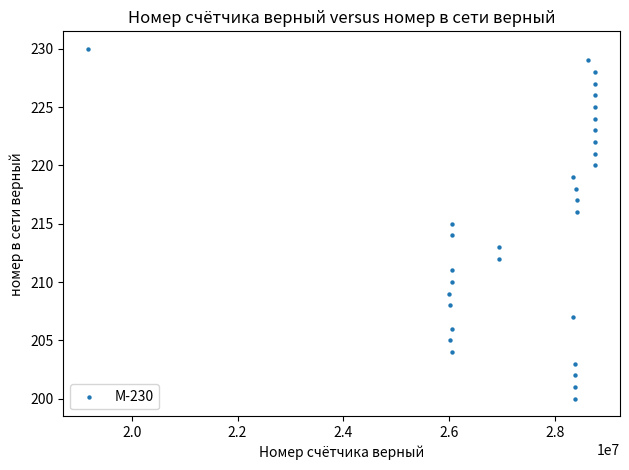

What is the range of Y values (max minus min)?

30